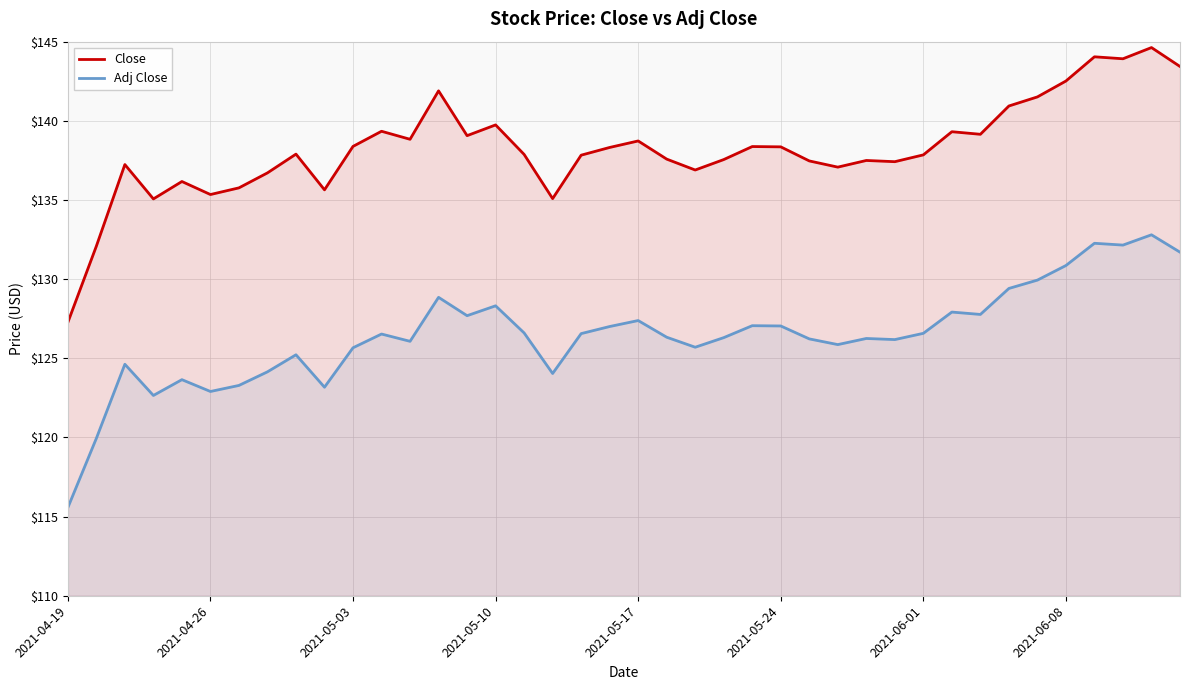

The value of Adj Close at 16 is 175.7. True or false?

False